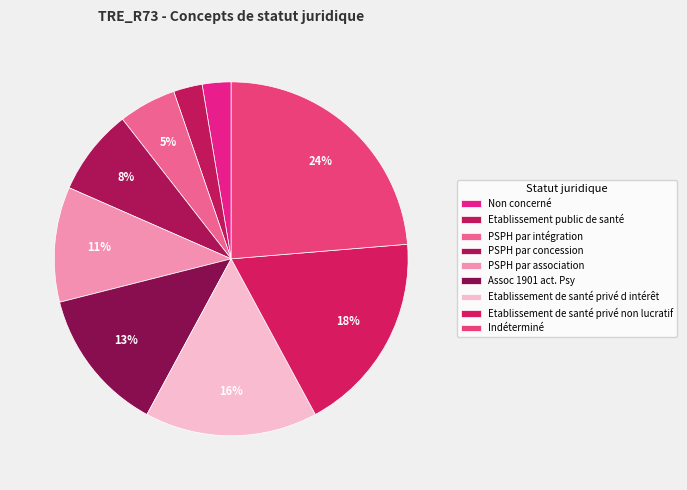

Does Indéterminé represent more than half of the total?

No